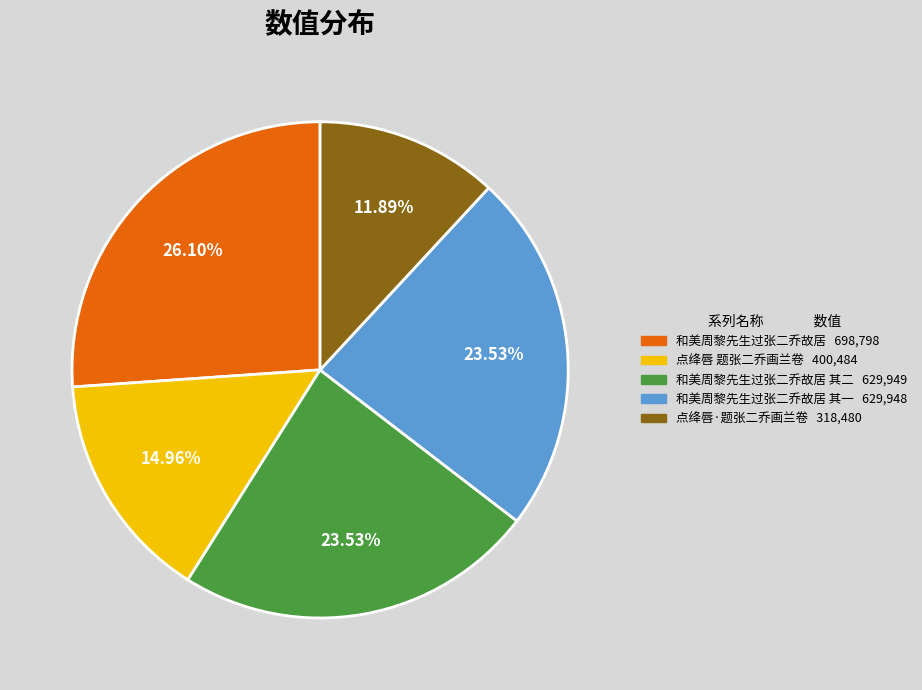

Count the number of slices in the pie.

5